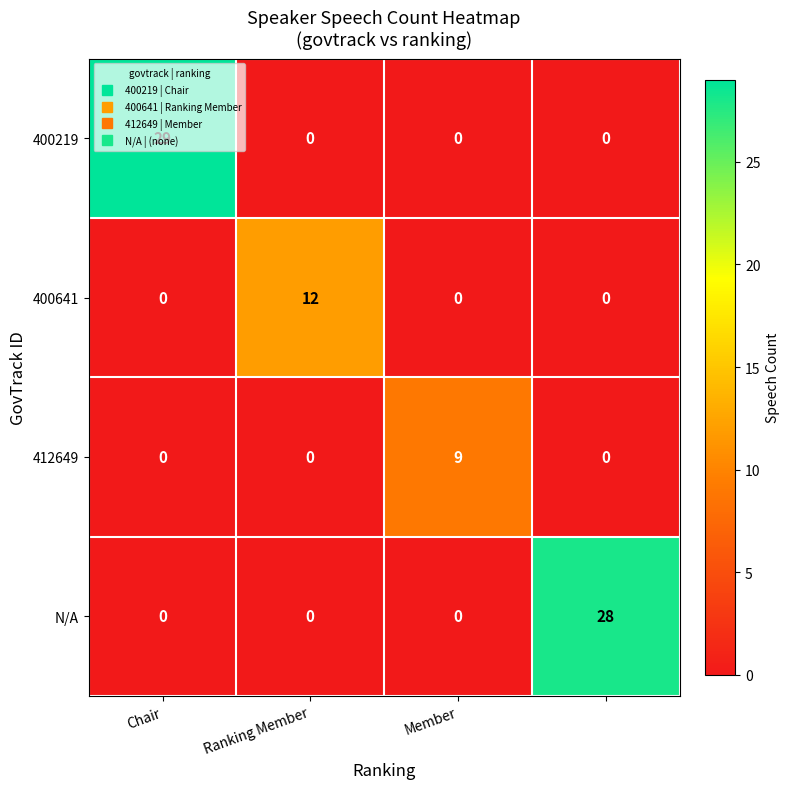

What is the highest value of the 400641 series?

12